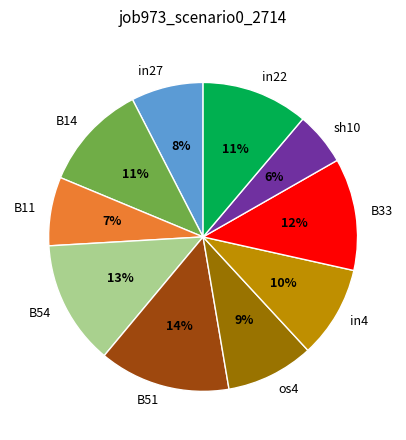

To the nearest percent, what portion does os4 represent?

9%